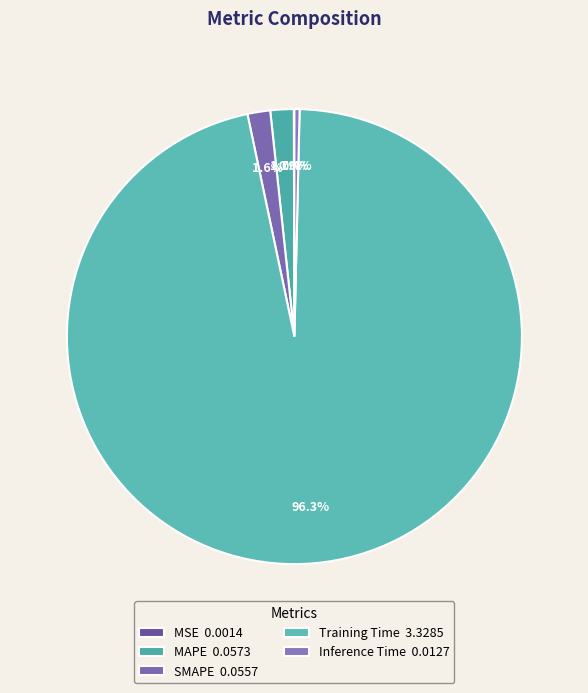

Is there any slice that represents more than half of the pie?

Yes